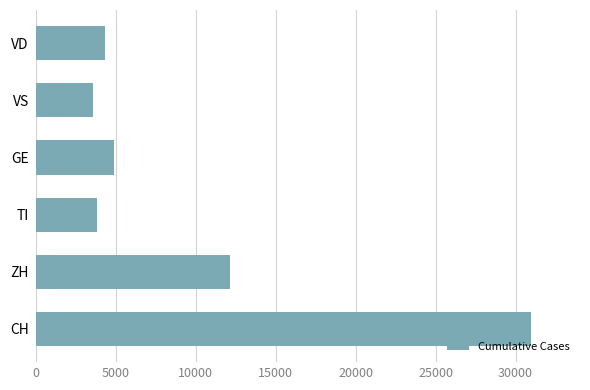

What is the difference between the second highest and second lowest values?

8306